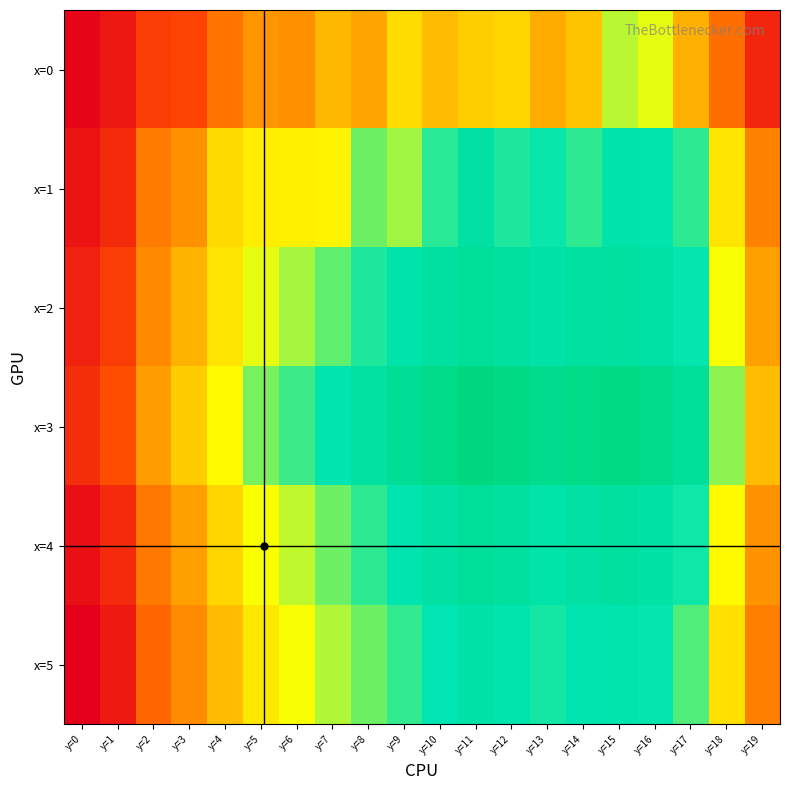

Count the number of data series in this chart.

6